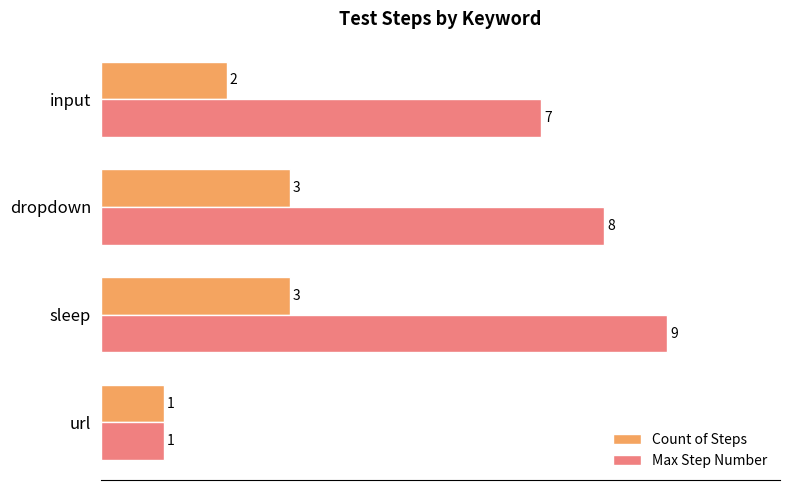

At how many categories does at least one series exceed 6?

3